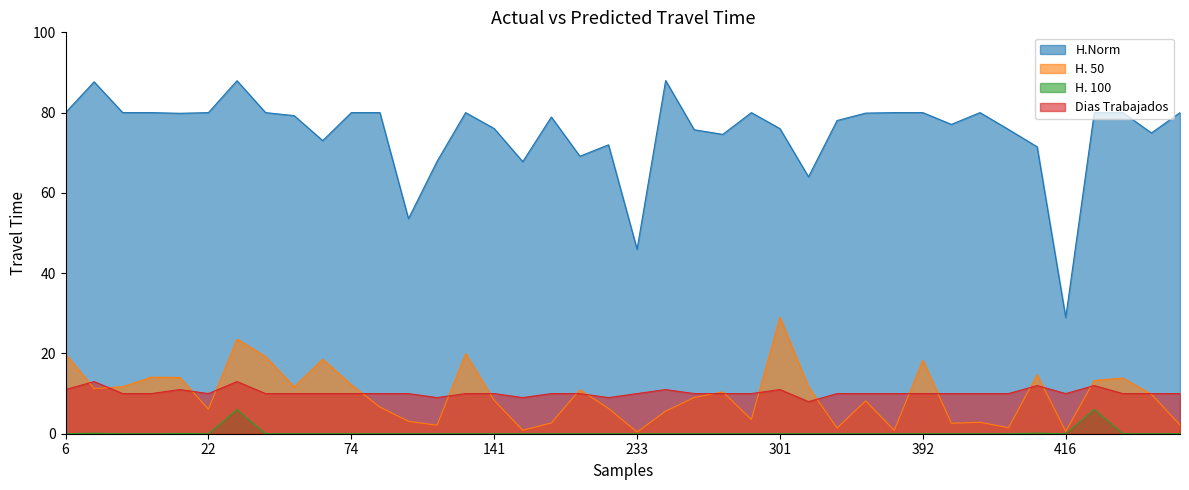

True or false: H.Norm and H. 50 cross at least once.

False